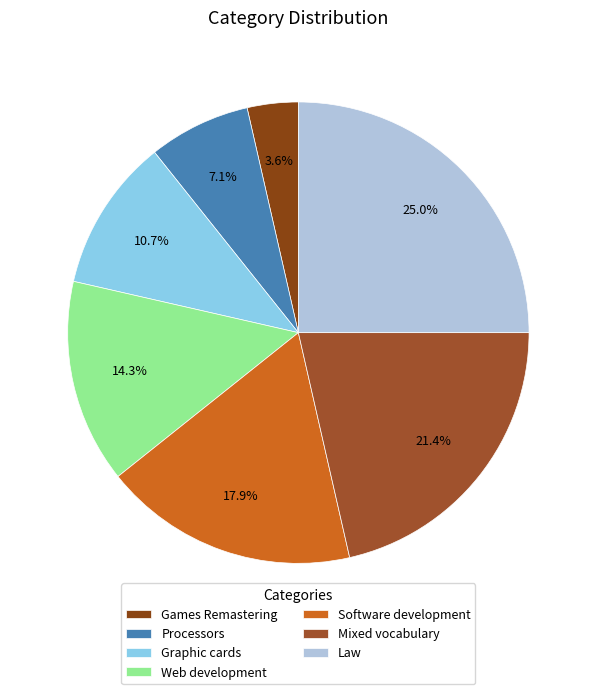

How many segments does this pie chart have?

7